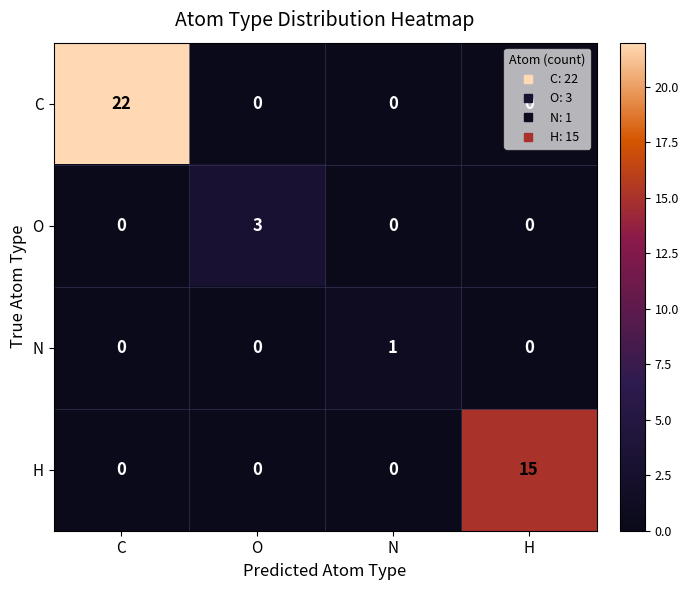

How many values in N are above zero?

1